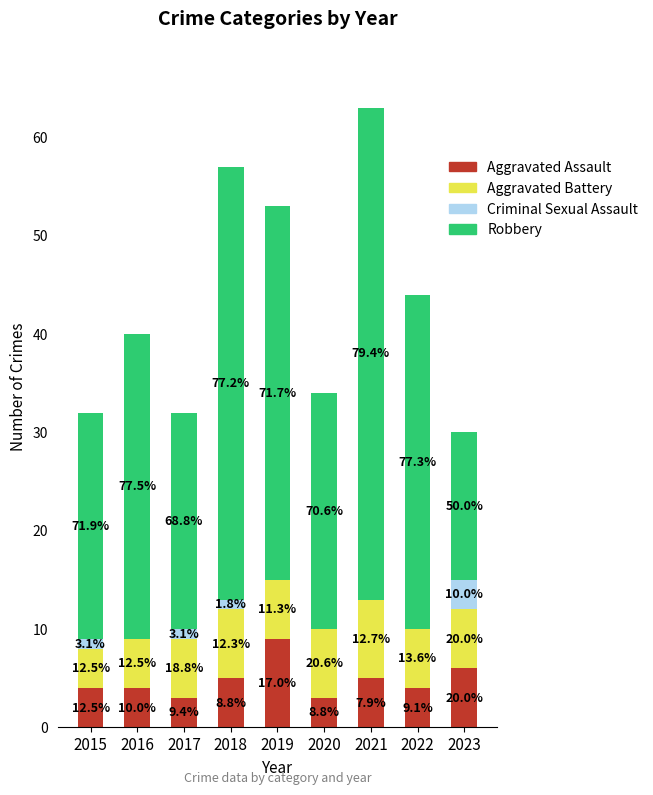

Which series has the largest range (max minus min)?

Robbery